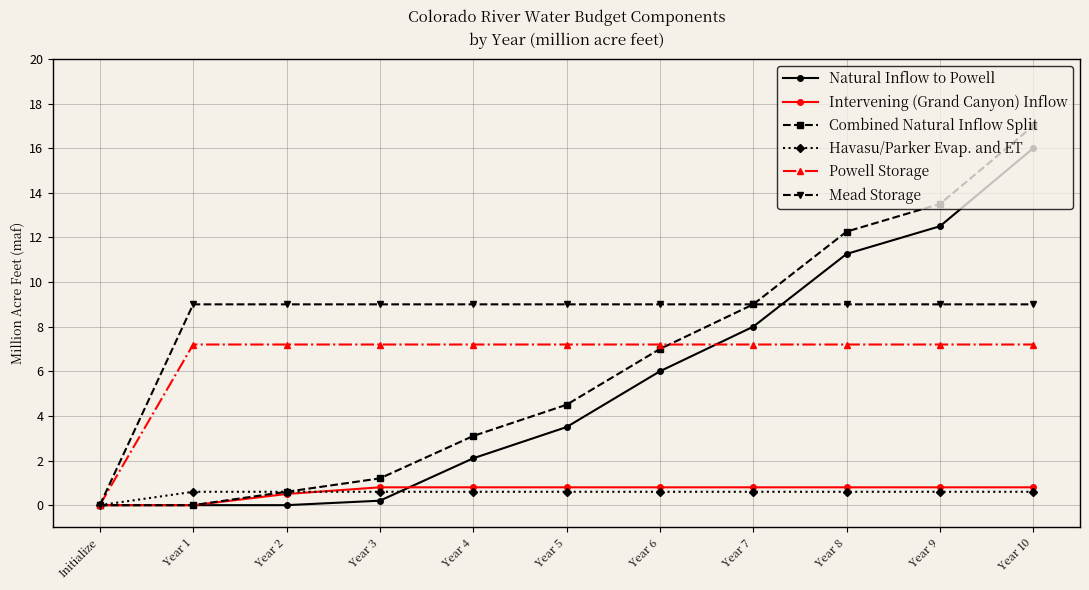

How many lines are shown in the chart?

6